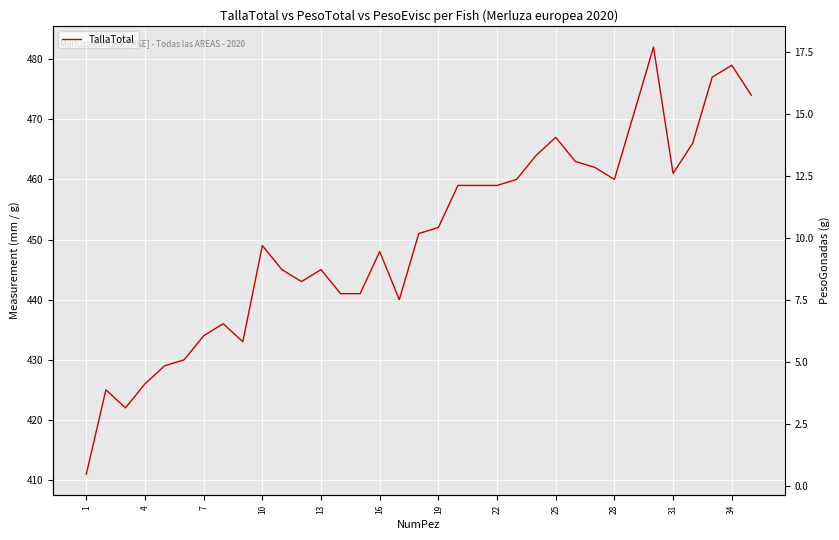

Is this an area chart (filled region under the line)?

No